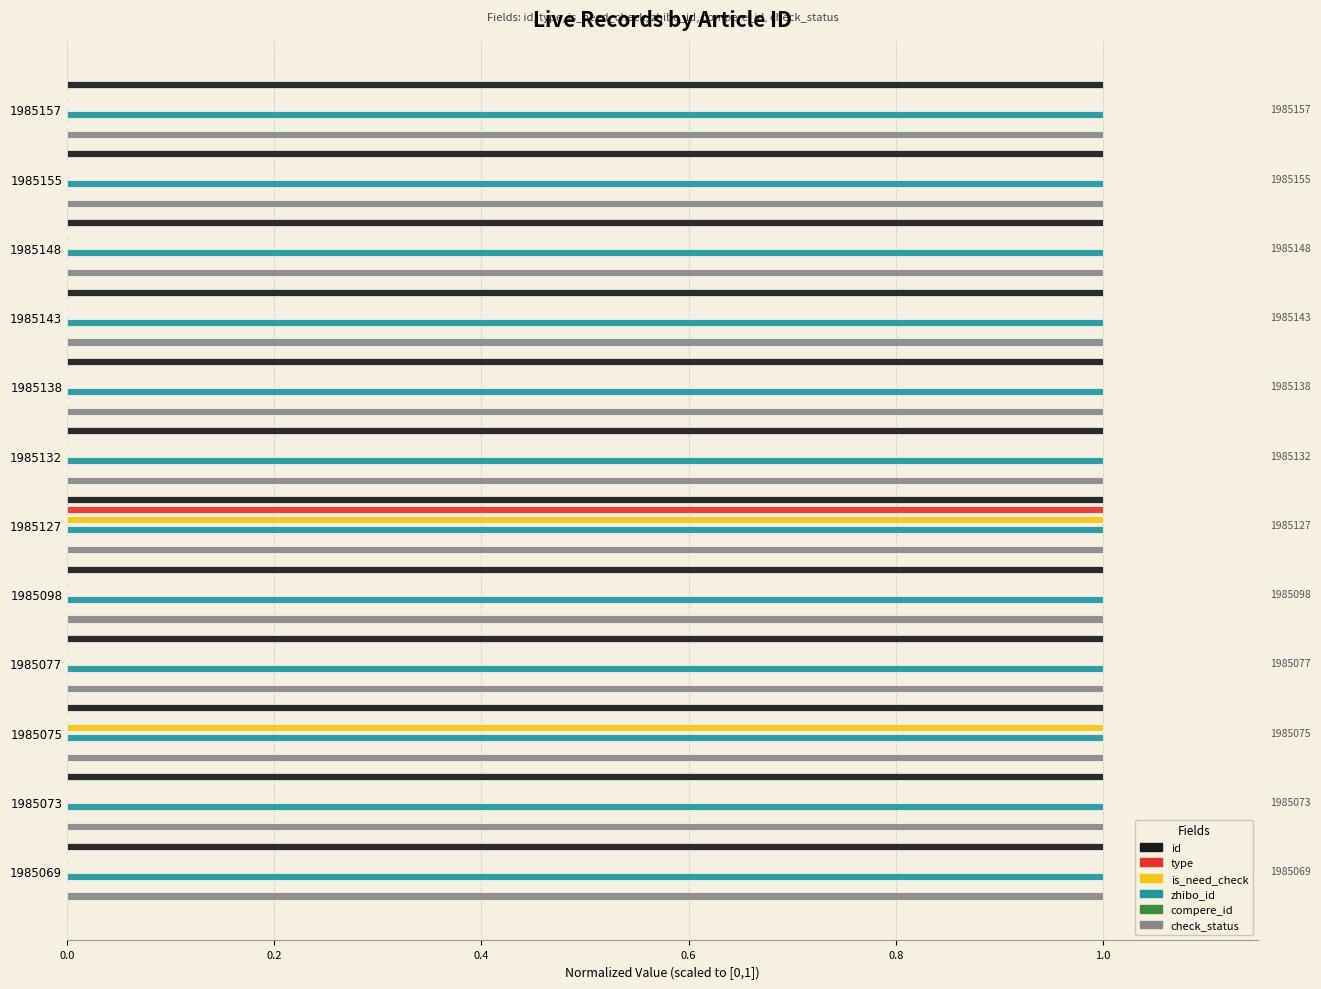

What is the sum of all is_need_check values?

2.0